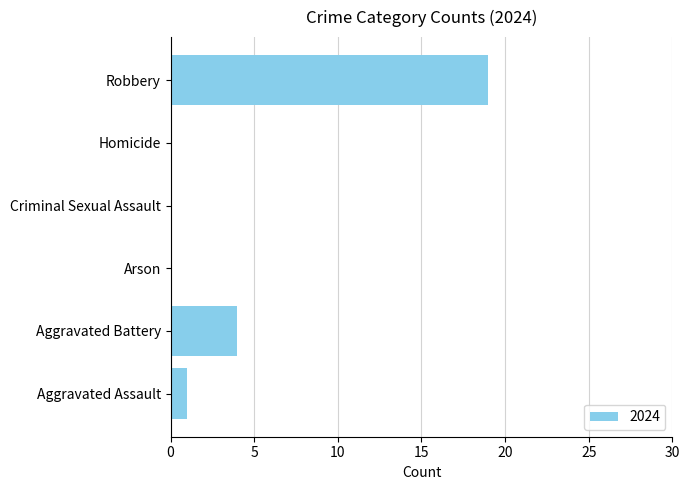

Between Homicide and Robbery, which is larger?

Robbery